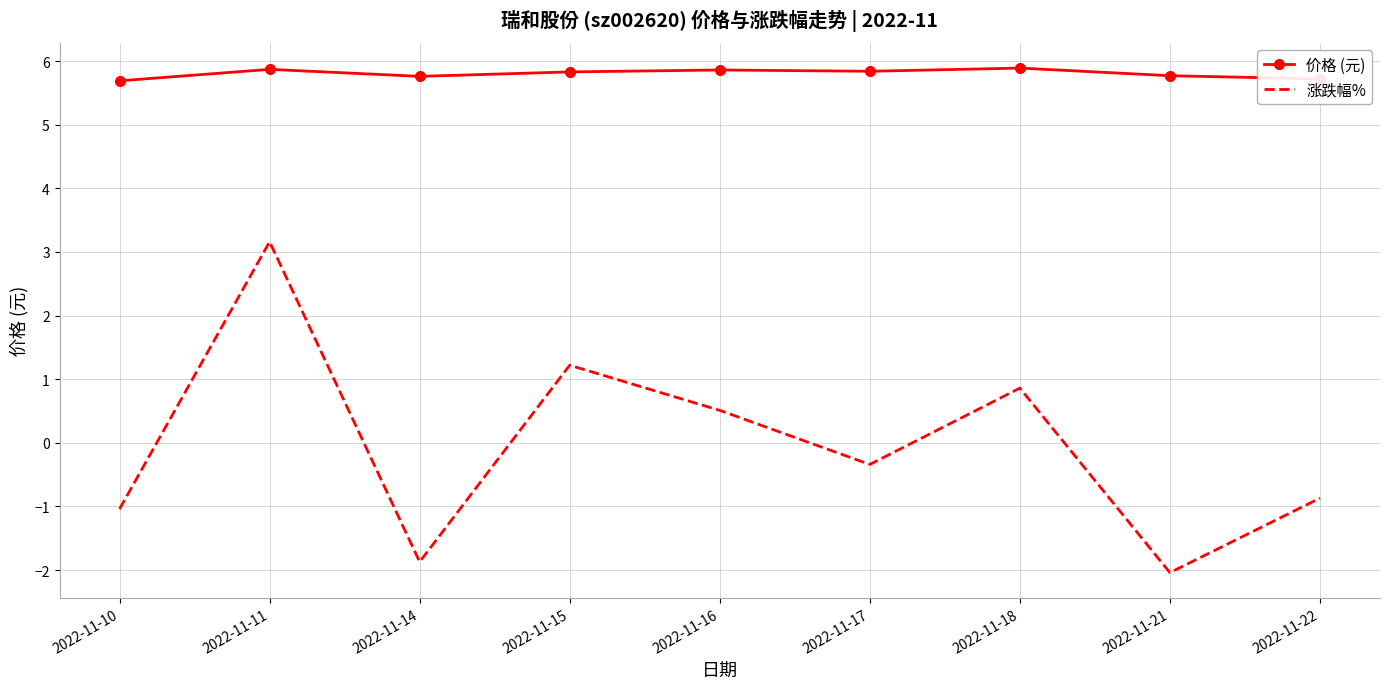

List the series in order of their overall mean, lowest first.

涨跌幅%, 价格 (元)